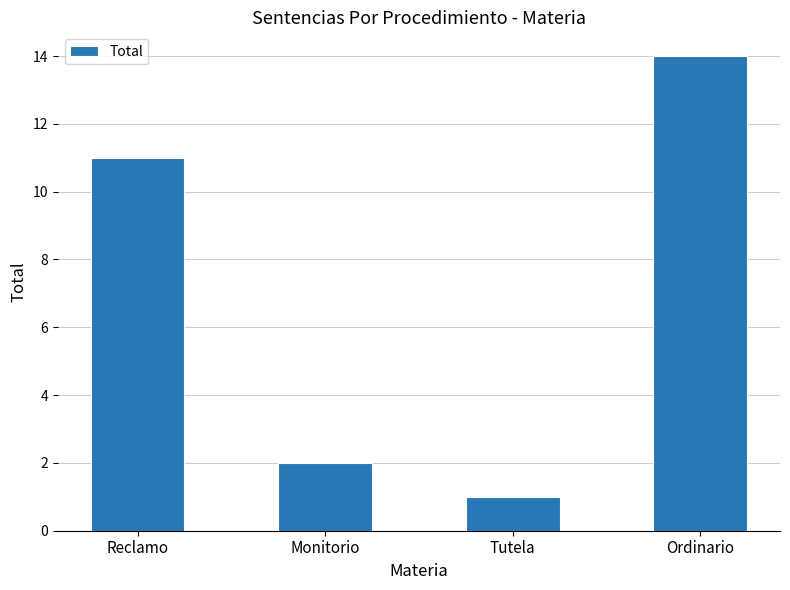

What is the difference between the second highest and second lowest values?

9